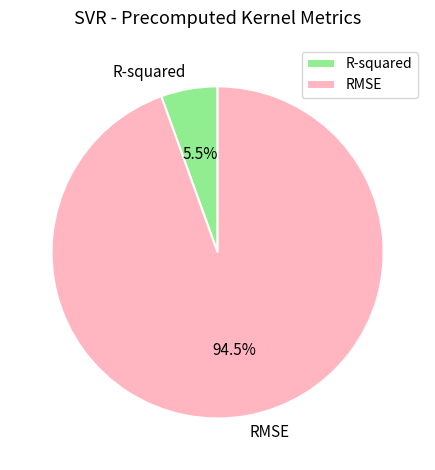

Is there a majority slice in this chart?

Yes